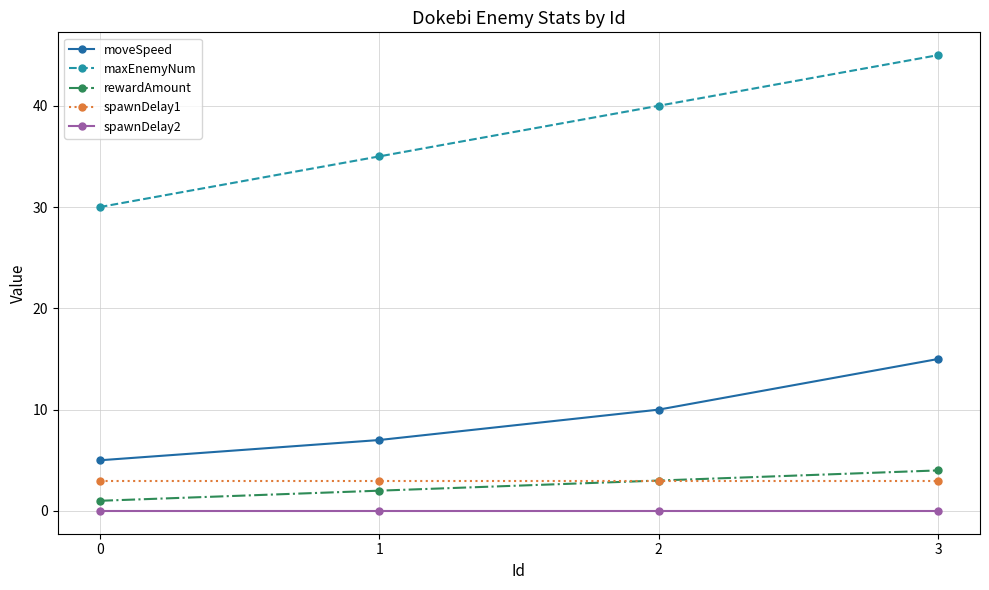

Which series changed the most between 0 and 3?

maxEnemyNum